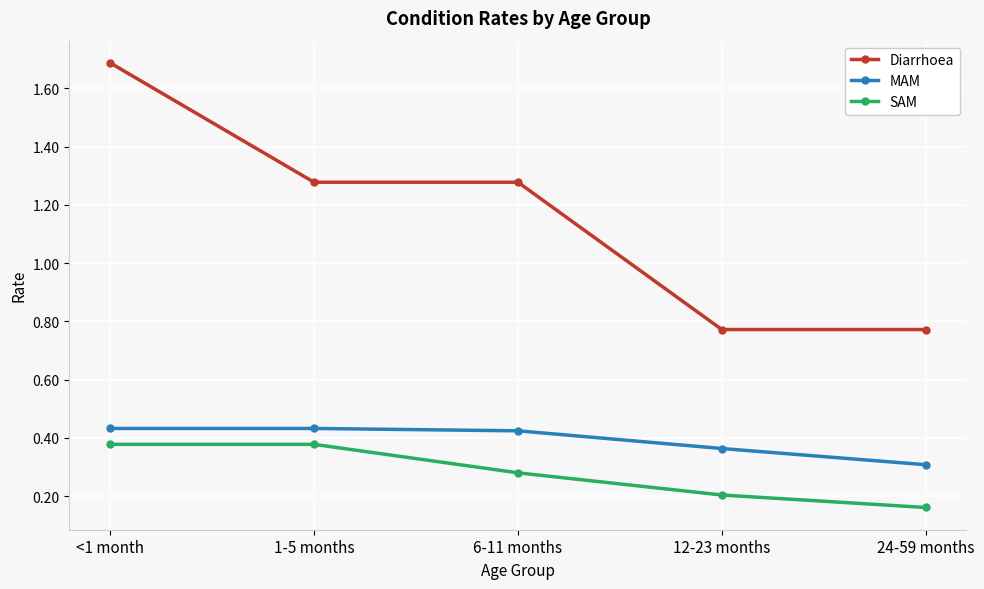

Which series has the largest range (max minus min)?

Diarrhoea